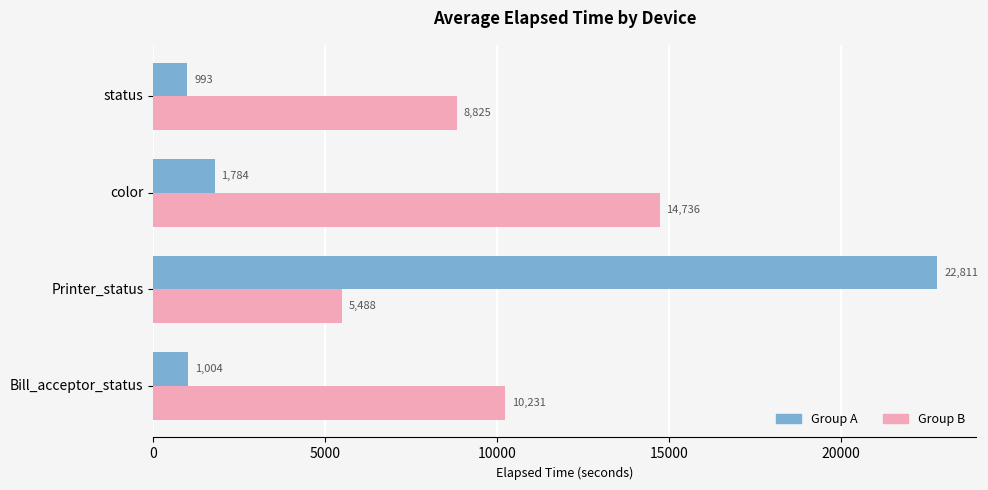

At how many categories does at least one series exceed 20273?

1